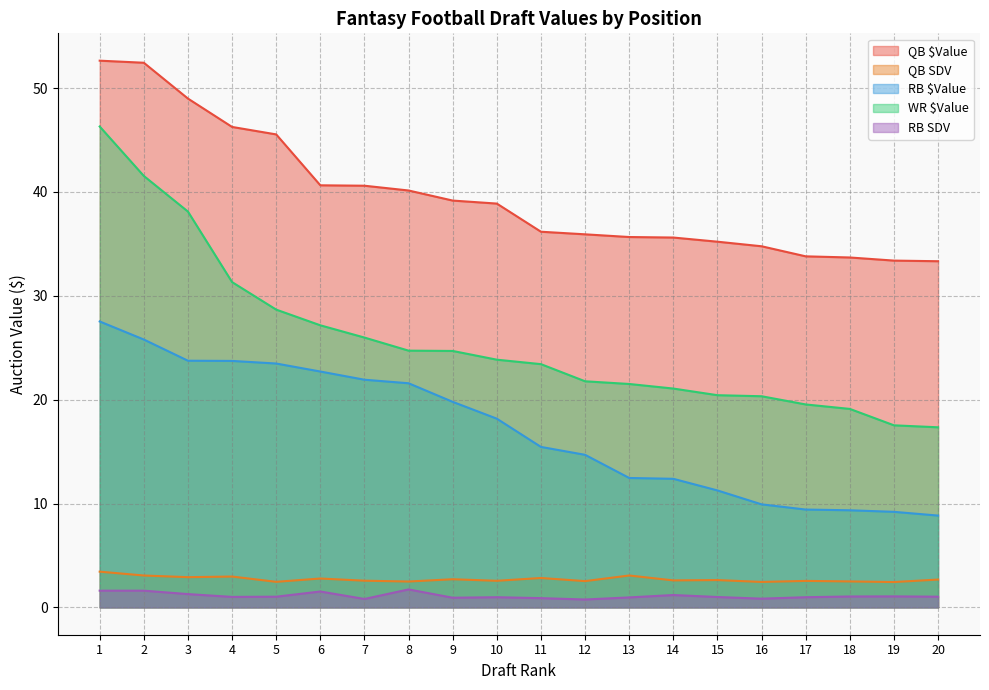

Rank the series at 8 from highest to lowest value.

QB $Value, WR $Value, RB $Value, QB SDV, RB SDV